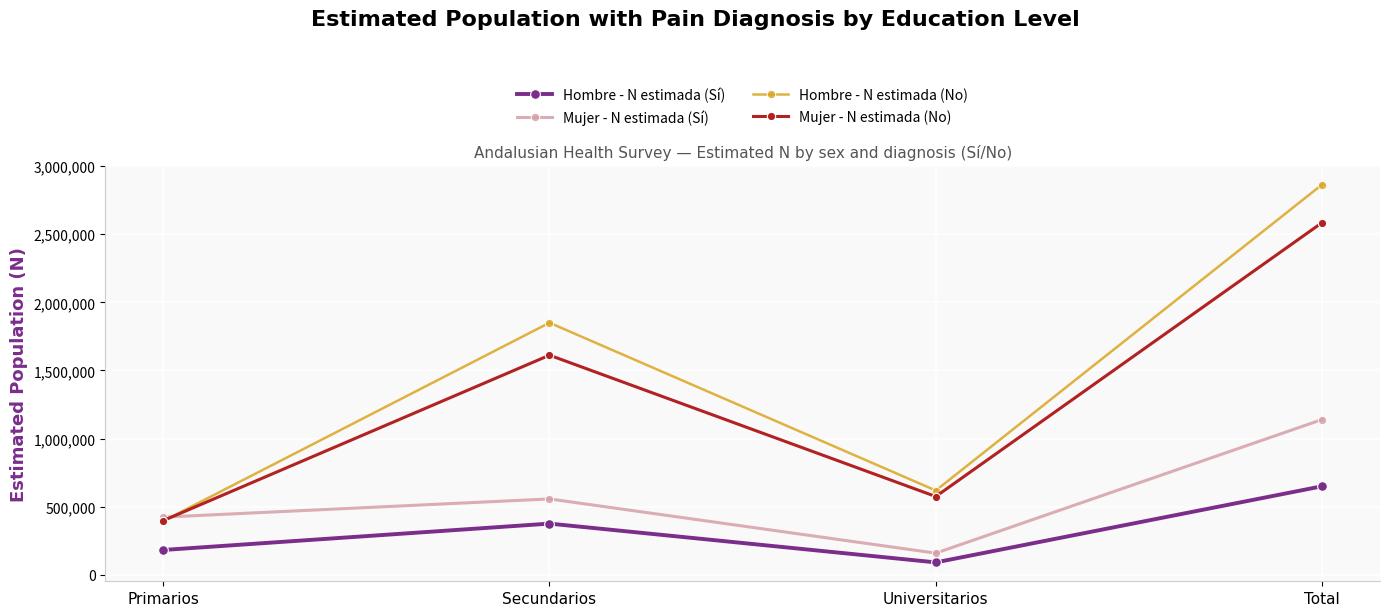

Reading left to right, extract all data points from this chart.

Hombre - N estimada (Sí): 182484	376094	91426	650004
Mujer - N estimada (Sí): 423385	557216	159276	1139877
Hombre - N estimada (No): 395058	1850280	618977	2864315
Mujer - N estimada (No): 397930	1612149	574919	2584998